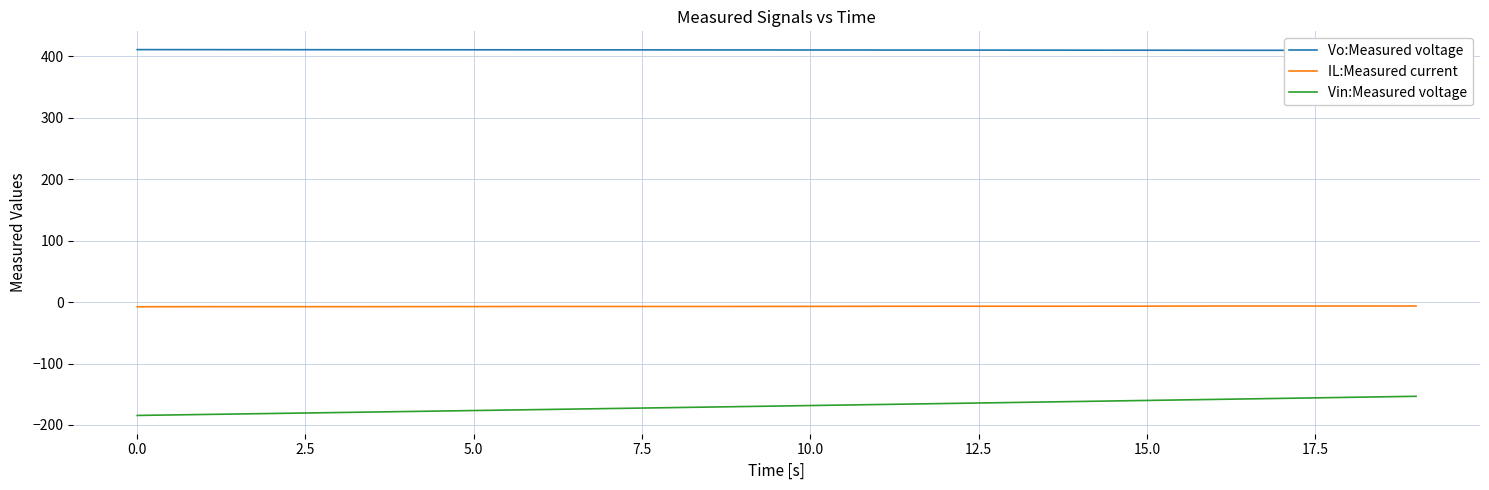

Count the number of data series in this chart.

3